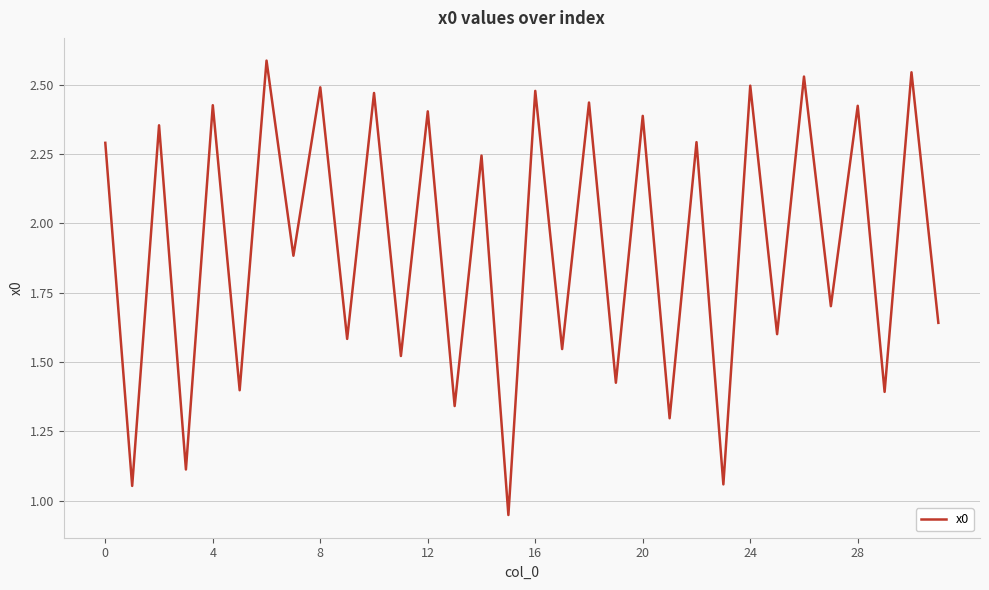

Is this an area chart (filled region under the line)?

No